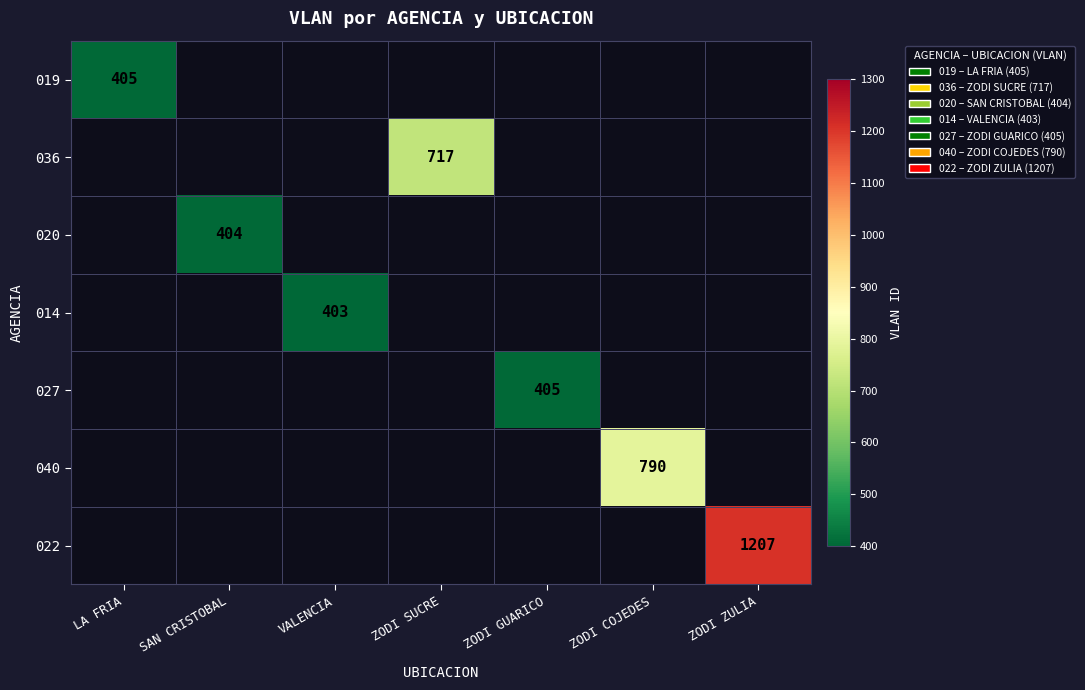

Is it true that 020 equals 404 at SAN CRISTOBAL?

True